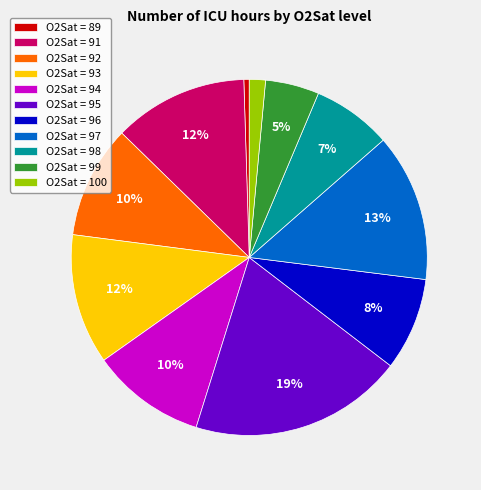

Which has a higher value, O2Sat = 96 or O2Sat = 92?

O2Sat = 92